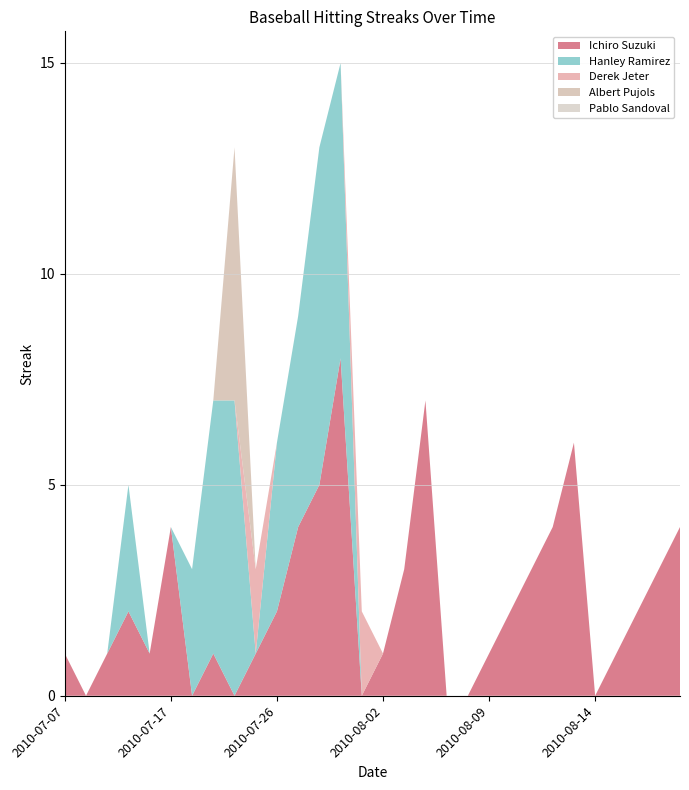

Reading left to right, transcribe all the data shown in this chart.

Ichiro Suzuki: 1	0	1	2	1	4	0	1	0	1	2	4	5	8	0	1	3	7	0	0	1	2	3	4	6	0	1	2	3	4
Hanley Ramirez: 0	0	0	3	0	0	3	6	7	0	4	5	8	7	0	0	0	0	0	0	0	0	0	0	0	0	0	0	0	0
Derek Jeter: 0	0	0	0	0	0	0	0	0	2	0	0	0	0	2	0	0	0	0	0	0	0	0	0	0	0	0	0	0	0
Albert Pujols: 0	0	0	0	0	0	0	0	6	0	0	0	0	0	0	0	0	0	0	0	0	0	0	0	0	0	0	0	0	0
Pablo Sandoval: 0	0	0	0	0	0	0	0	0	0	0	0	0	0	0	0	0	0	0	0	0	0	0	0	0	0	0	0	0	0